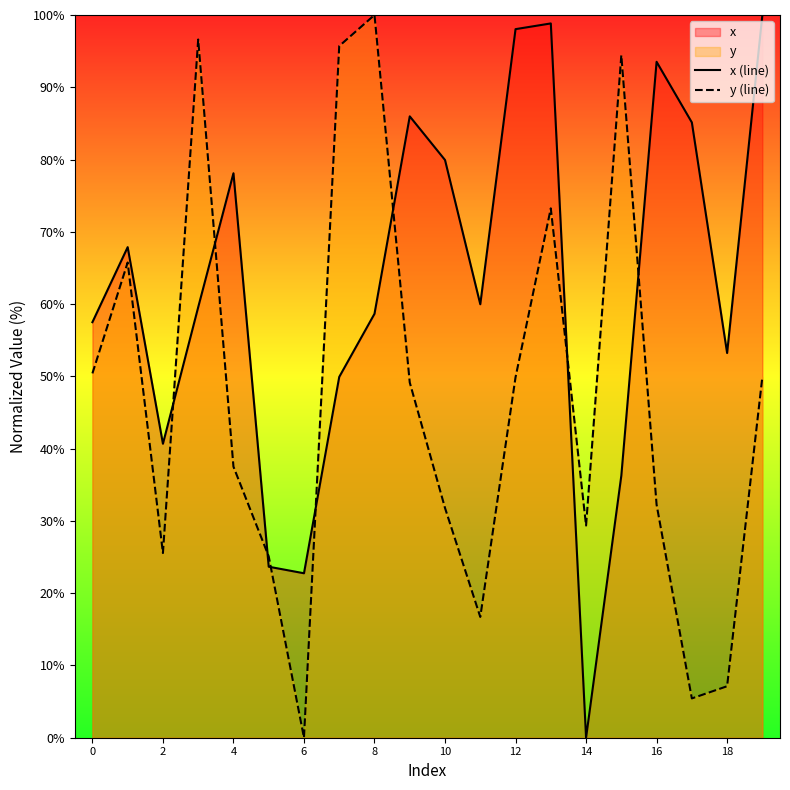

Count the number of data series in this chart.

2